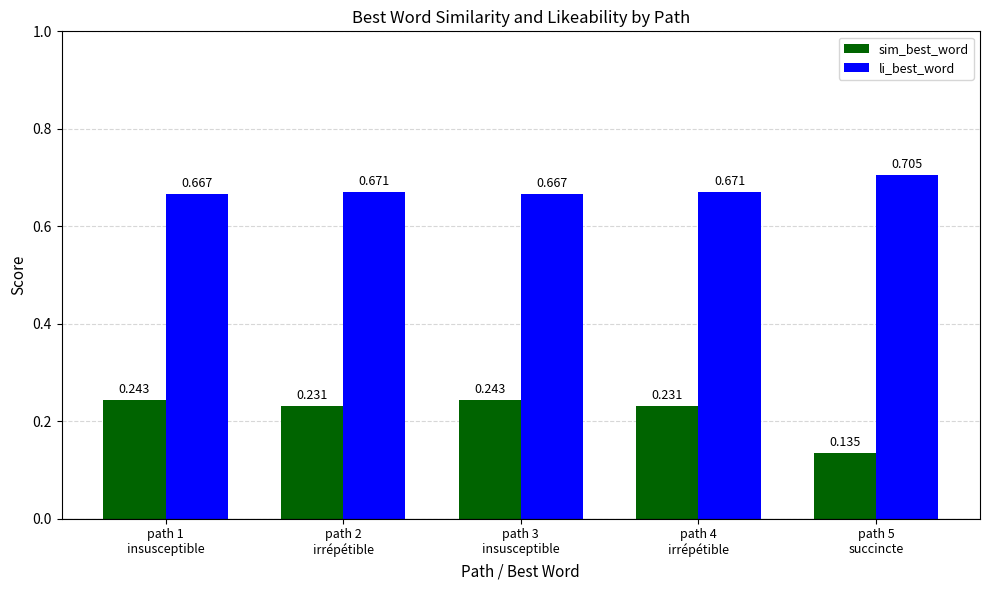

The li_best_word series shows 0.3 at path 3
insusceptible. True or false?

False